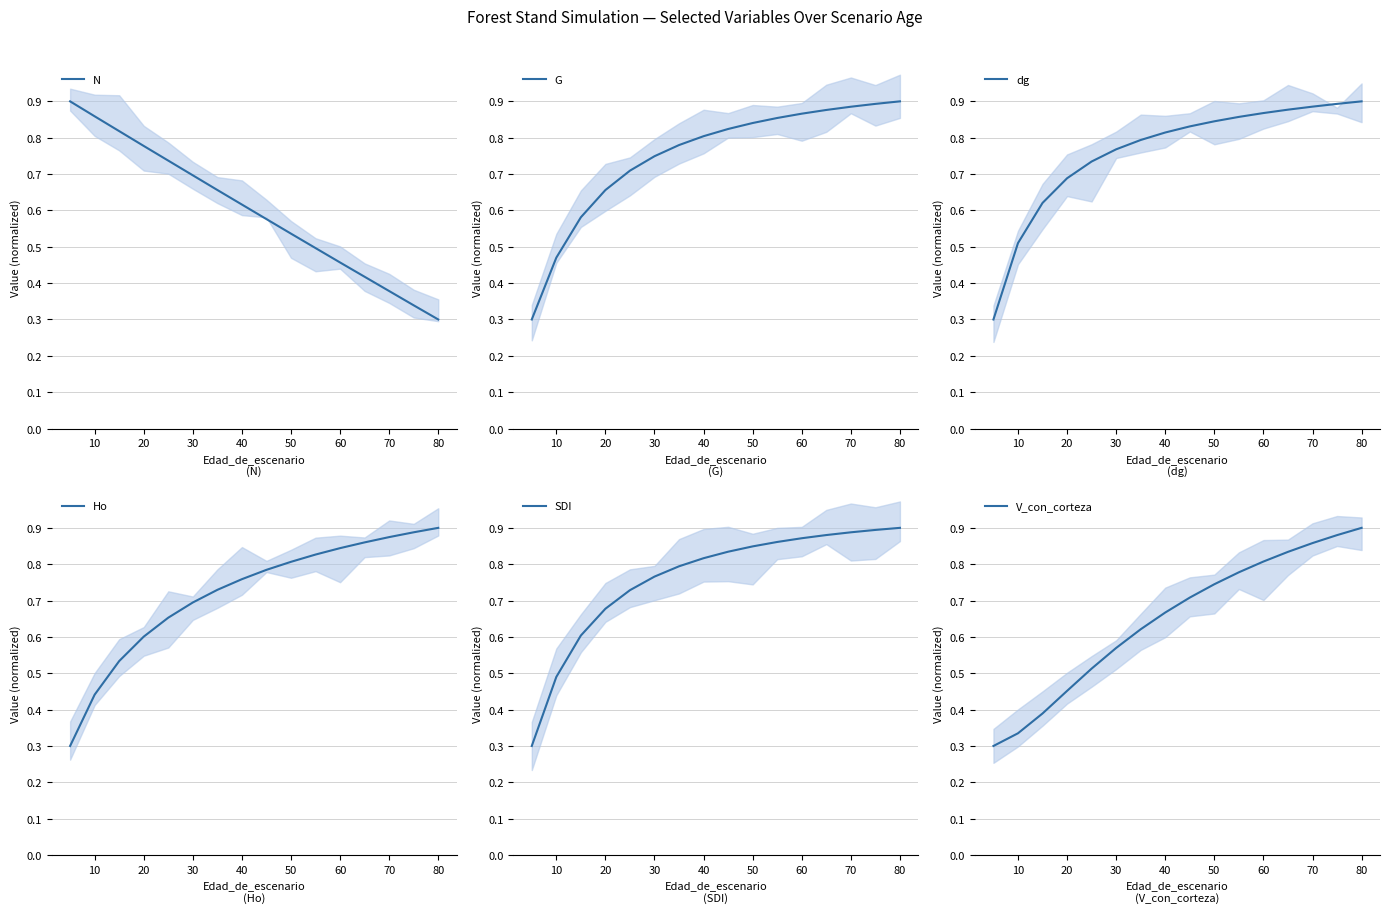

What is the sum of all Ho values?

11.5